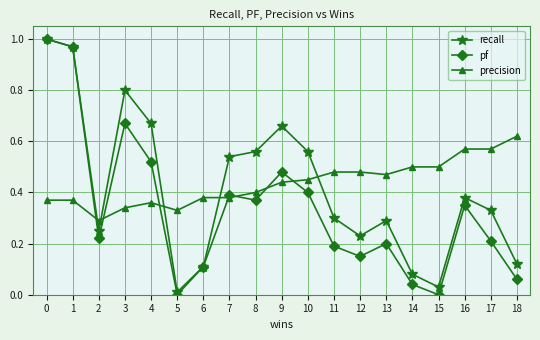

Between which two adjacent categories do precision and recall first intersect?

1 and 2